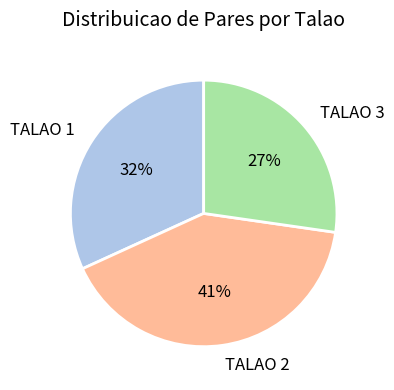

Which has a higher value, TALAO 2 or TALAO 3?

TALAO 2